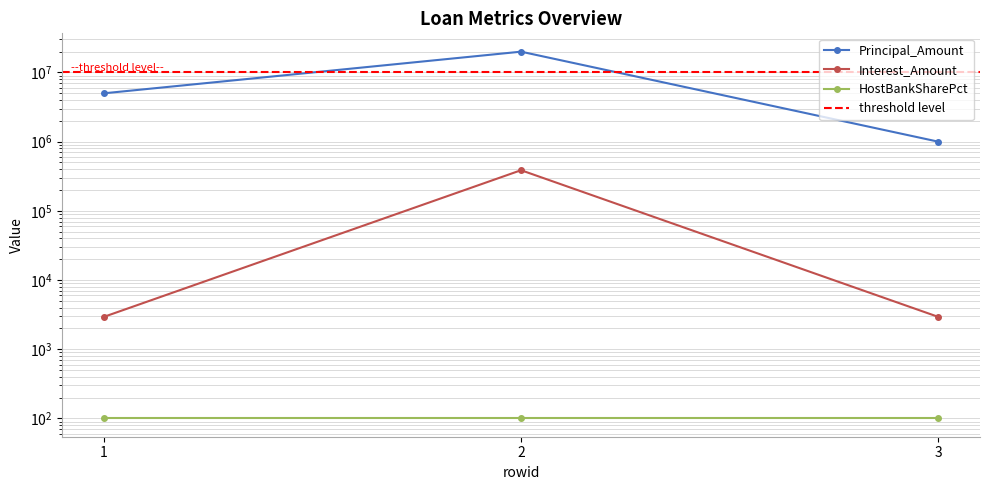

True or false: Interest_Amount has a value of 4954.1 at 1.

False